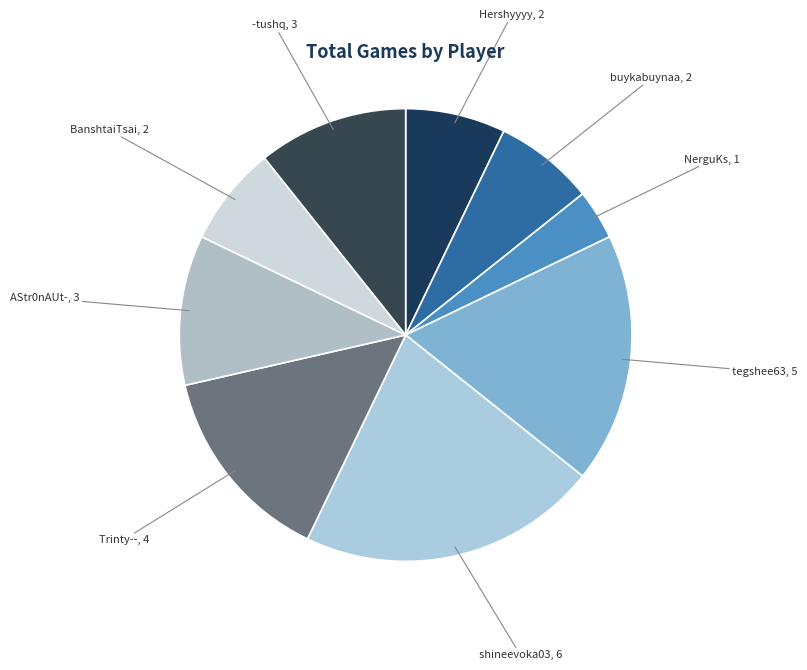

How many segments does this pie chart have?

9